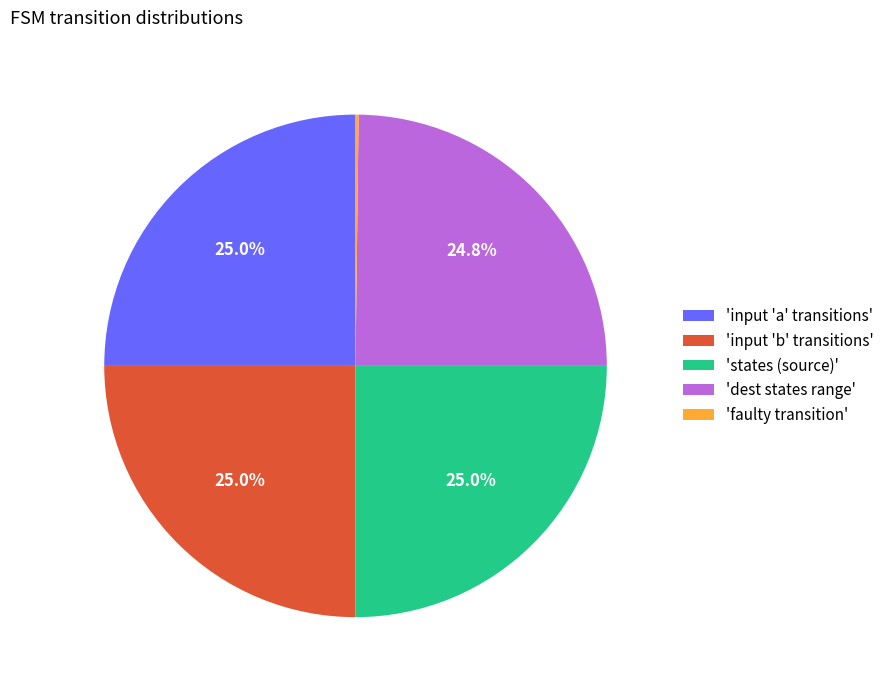

Approximately how many times larger is the value at 'dest states range' compared to 'states (source)'?

1.0